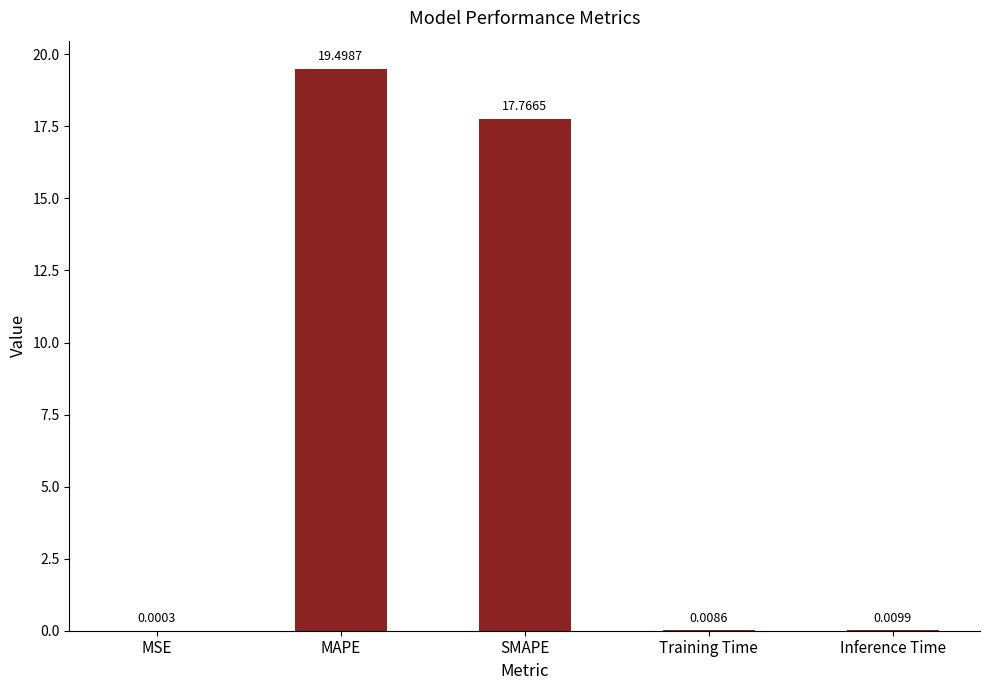

What is the sum of the values at Training Time and MAPE?

19.5